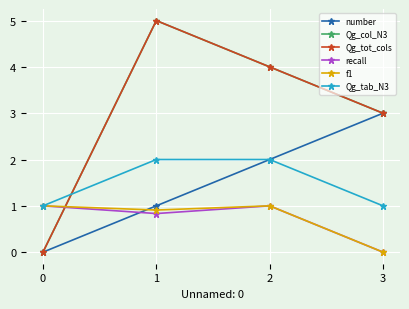

Is this an area chart (filled region under the line)?

No